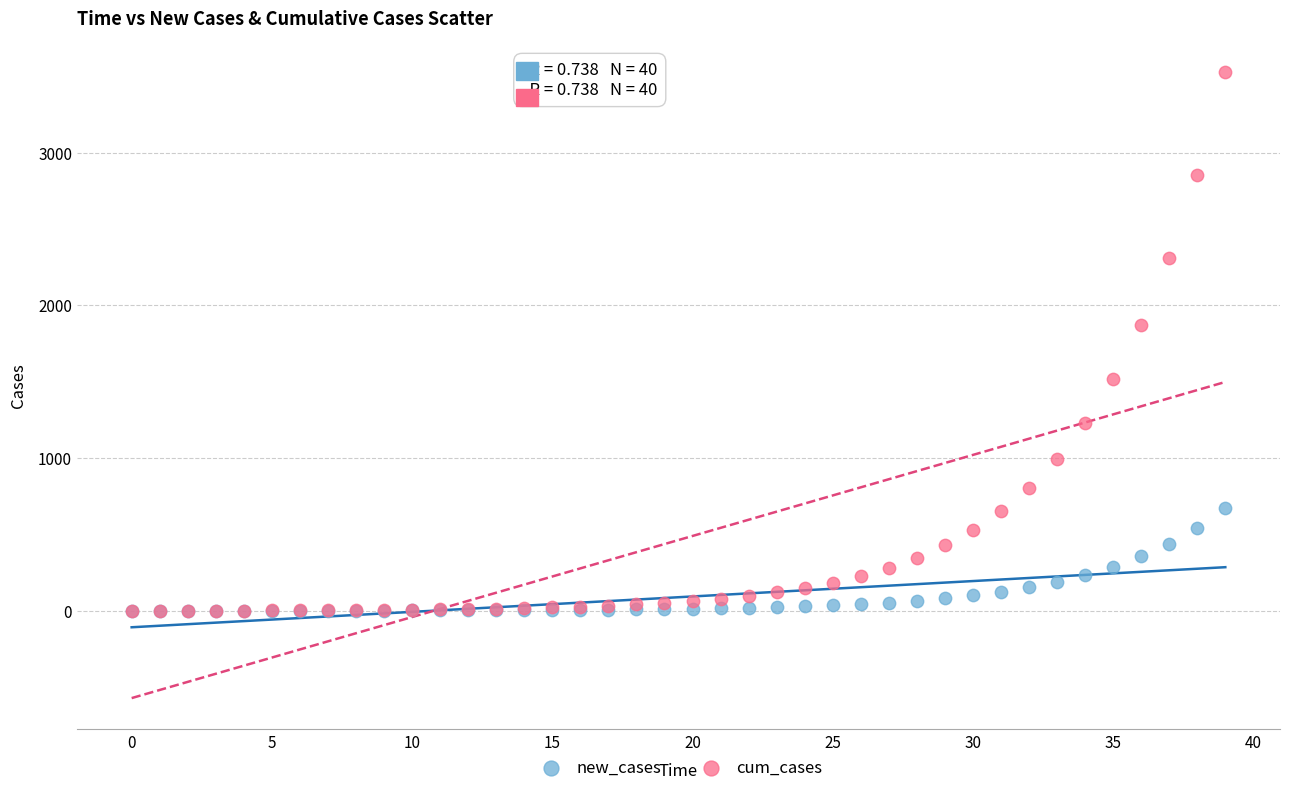

In the cum_cases series, what Y value is closest to 1762?

1873.2